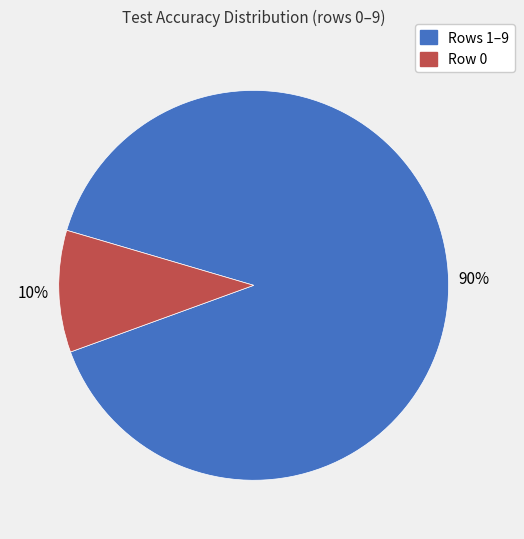

To the nearest percent, what is the difference between the largest and smallest slice percentages?

80%